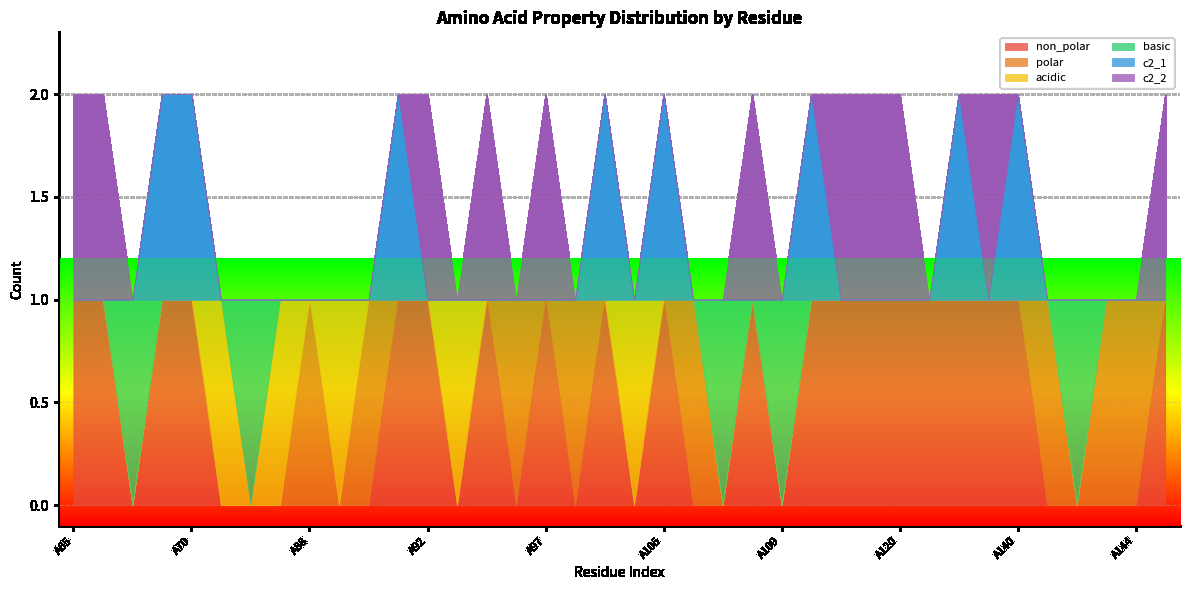

True or false: c2_2 and non_polar intersect in this chart.

False